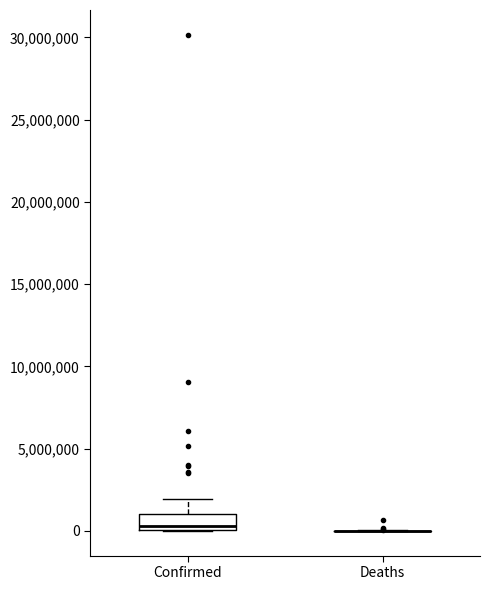

Where is the upper edge of the box for Confirmed on the y-axis? The values are not printed on the chart, so give them approximately, as read against the axis.

1000000